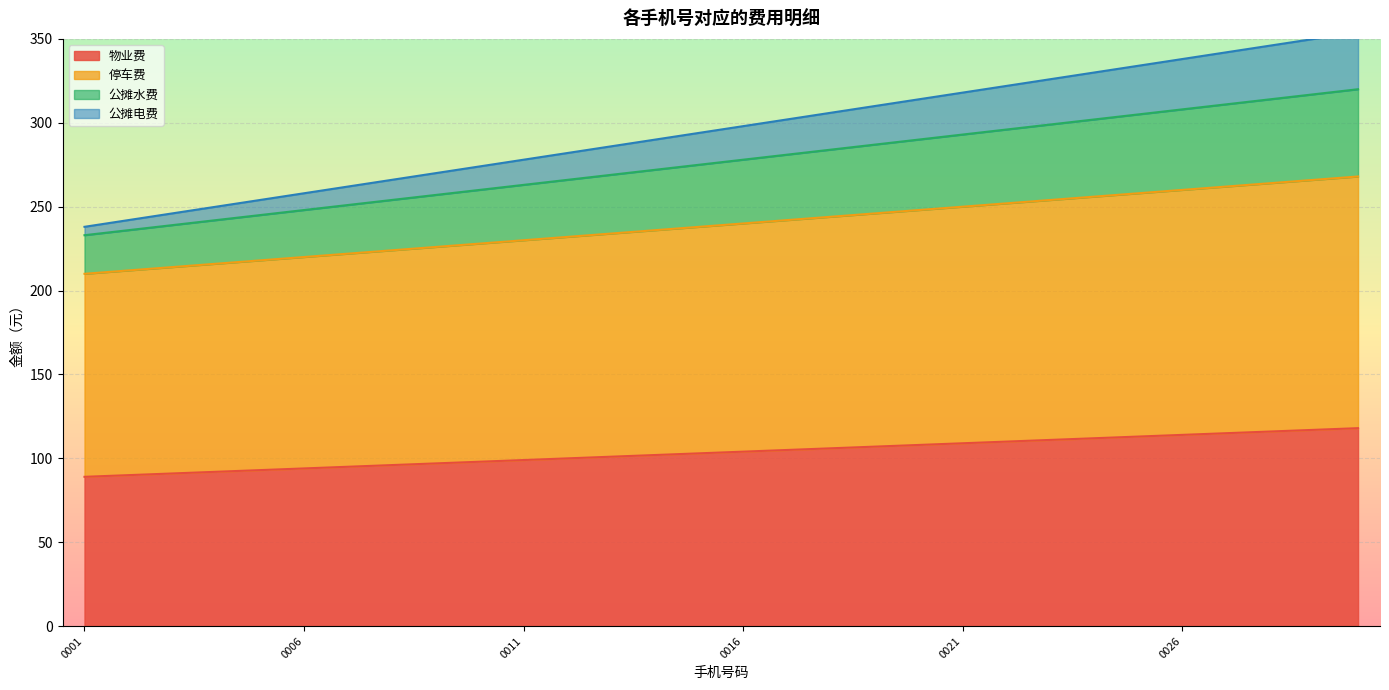

Which series has the widest spread of values?

公摊电费